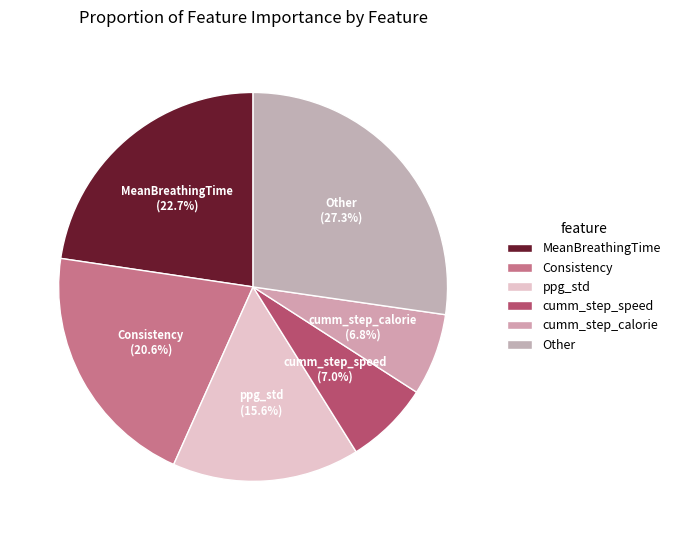

Is there any slice that represents more than half of the pie?

No